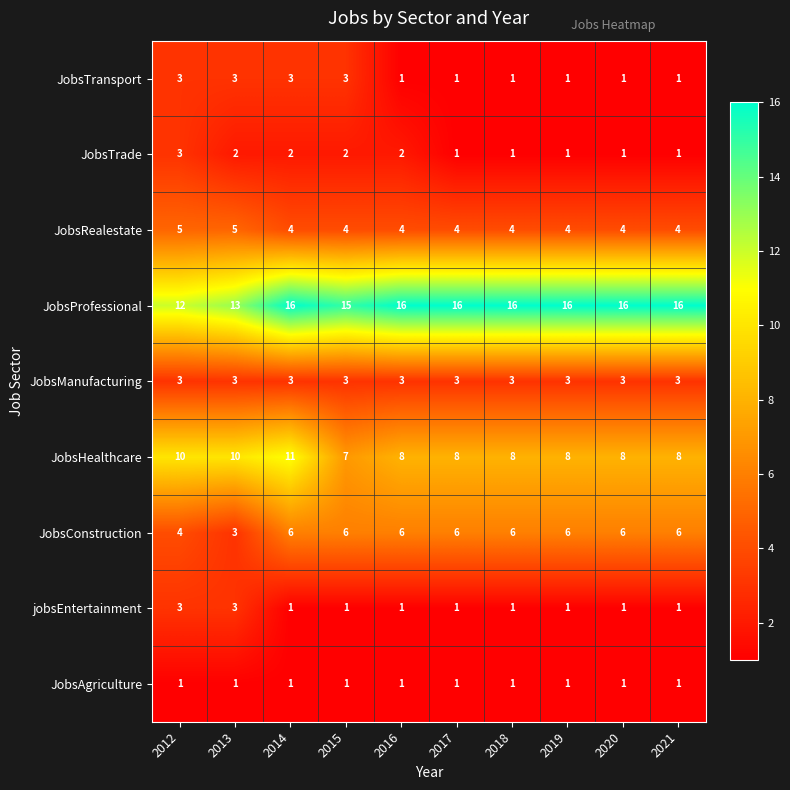

True or false: jobsEntertainment has a value of 0 at 2019.

False